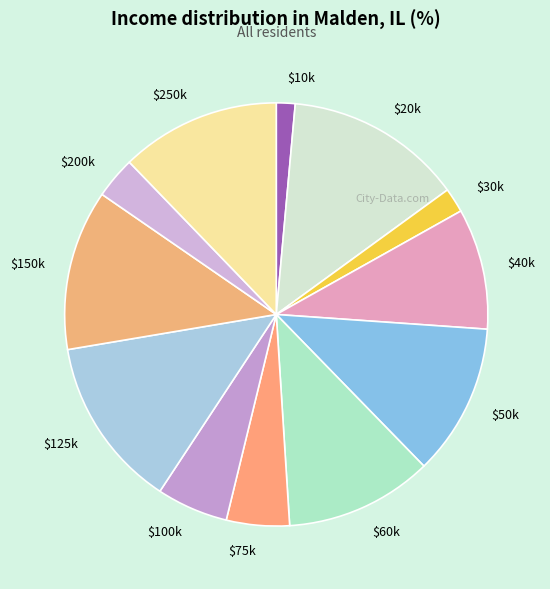

Is there a majority slice in this chart?

No